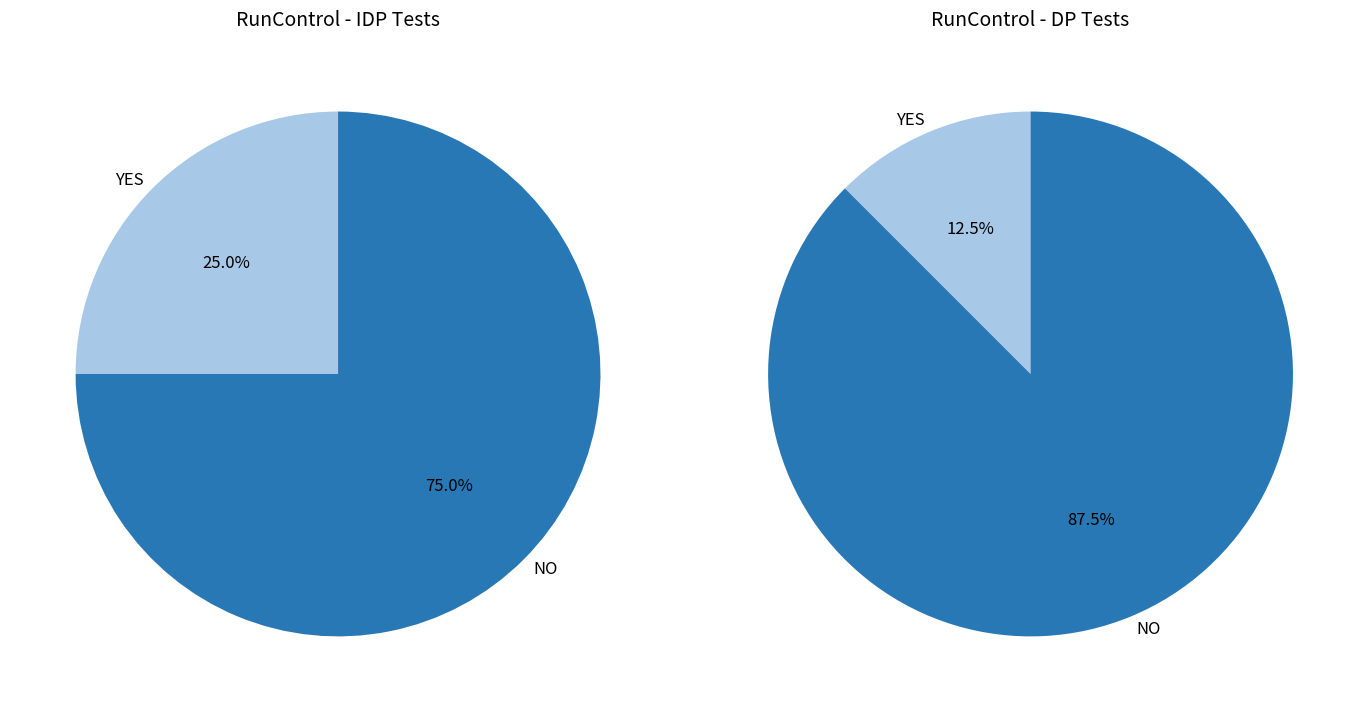

Is it true that YES is 25% of the pie?

True